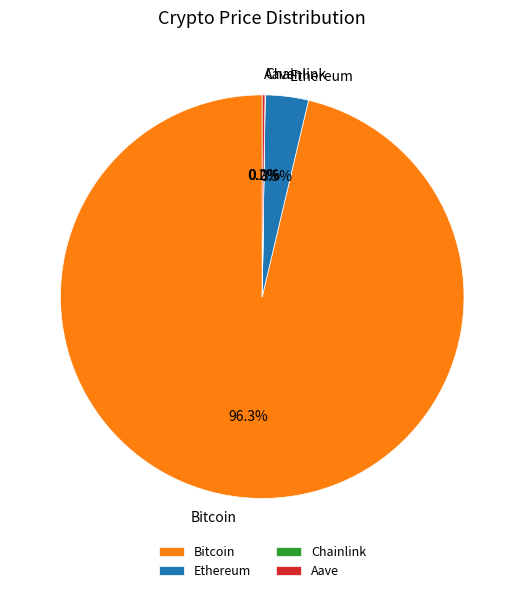

Which slice is the largest?

Bitcoin